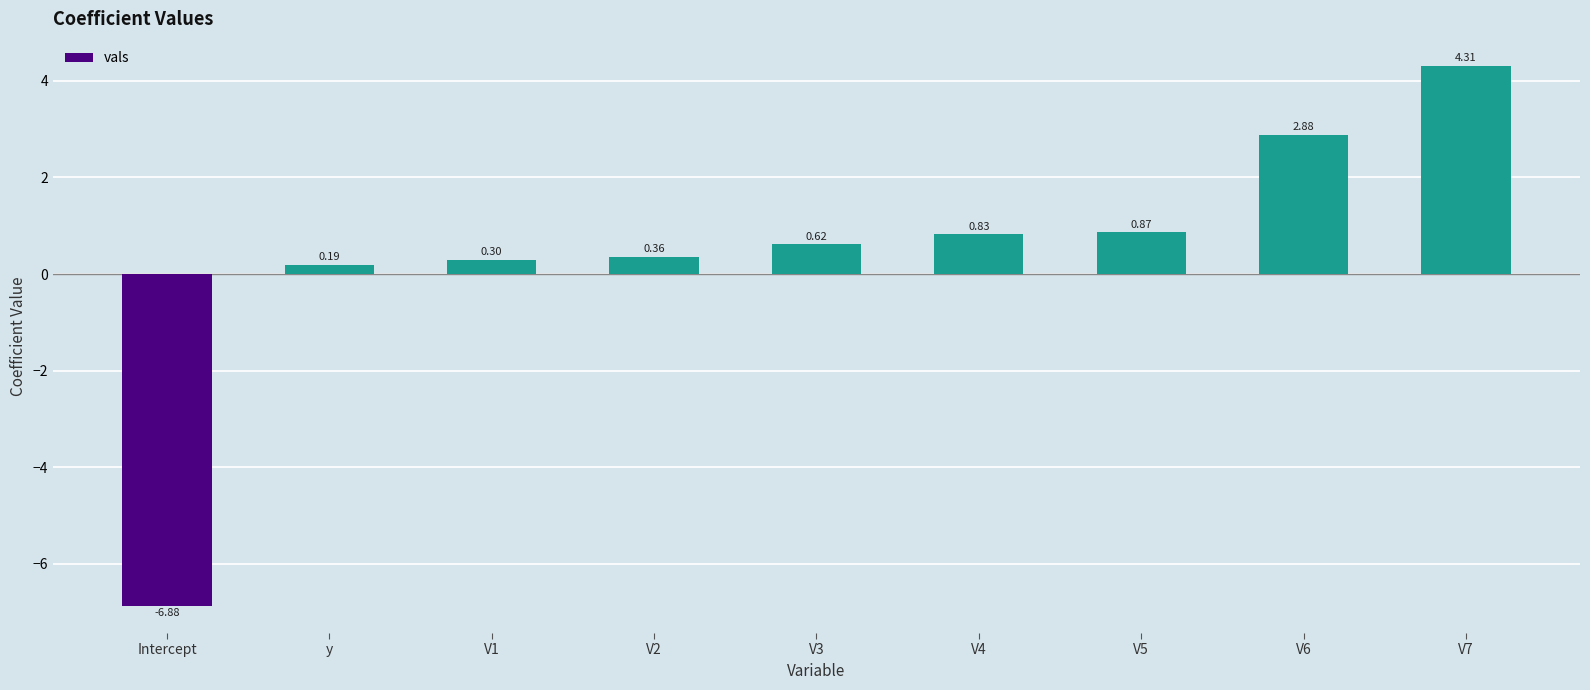

What is the label of the 8th bar from the right?

y